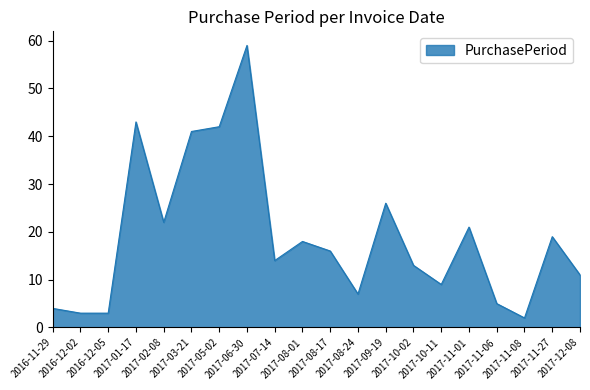

True or false: the data has more than 2 interior local peaks.

True